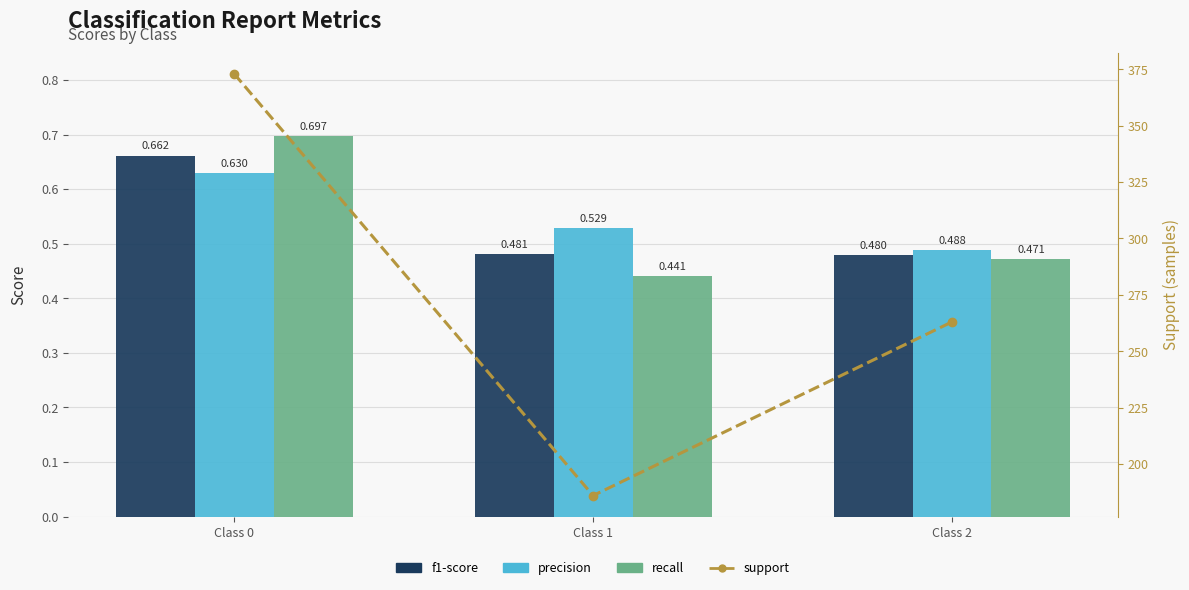

What is the total value across all series at Class 1?

187.5